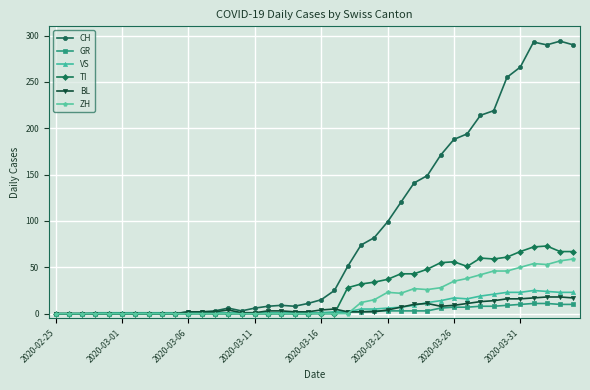

Which series has the largest total across all categories?

CH